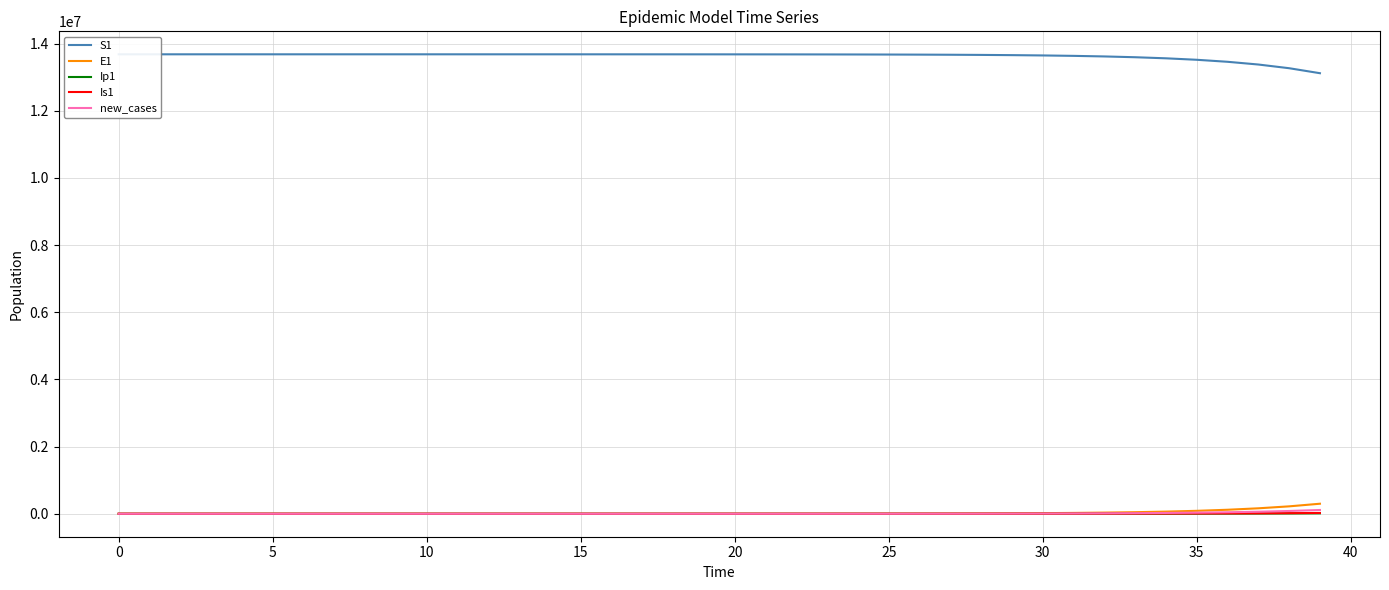

Reading right to left, extract all data points from this chart.

S1: 13115806.1	13264386.4	13374460.2	13455668.2	13515397.1	13559229.3	13591342.7	13614842.2	13632023.1	13644576.3	13653744.0	13660436.9	13665321.9	13668886.6	13671487.6	13673385.2	13674769.5	13675779.4	13676516.0	13677053.3	13677445.3	13677731.1	13677939.7	13678091.8	13678202.7	13678283.6	13678342.6	13678385.7	13678417.1	13678440.0	13678456.7	13678468.9	13678477.7	13678484.2	13678489.0	13678492.4	13678495.0	13678496.9	13678498.5	13678500.0
E1: 298529.4	220306.5	162073.2	118958.8	87166.2	63791.4	46642.5	34081.2	24890.7	18172.1	13263.6	9679.1	7062.3	5152.5	3758.9	2742.0	2000.2	1459.0	1064.2	776.3	566.2	413.0	301.2	219.7	160.3	116.9	85.3	62.2	45.4	33.1	24.1	17.6	12.8	9.4	6.8	4.9	3.5	2.4	1.3	0.0
Ip1: 12505.1	9207.6	6762.5	4957.5	3629.4	2654.4	1939.9	1417.0	1034.6	755.2	551.1	402.1	293.4	214.0	156.1	113.9	83.1	60.6	44.2	32.2	23.5	17.2	12.5	9.1	6.7	4.9	3.5	2.6	1.9	1.4	1.0	0.7	0.5	0.4	0.3	0.2	0.1	0.1	0.0	0.0
Is1: 23555.6	17283.9	12661.9	9264.9	6773.5	4948.9	3614.1	2638.5	1925.7	1405.3	1025.3	748.1	545.7	398.1	290.4	211.8	154.5	112.7	82.2	60.0	43.8	31.9	23.3	17.0	12.4	9.1	6.7	4.9	3.6	2.7	2.1	1.6	1.3	1.2	1.1	1.1	1.2	1.3	1.6	2.0
new_cases: 111797.3	82389.6	60550.5	44410.1	32523.5	23792.5	17391.4	12705.0	9277.5	6772.5	4942.8	3606.8	2631.6	1919.9	1400.5	1021.7	745.2	543.6	396.5	289.2	211.0	153.9	112.2	81.9	59.7	43.5	31.8	23.2	16.9	12.3	9.0	6.6	4.8	3.5	2.5	1.8	1.3	0.9	0.5	0.0